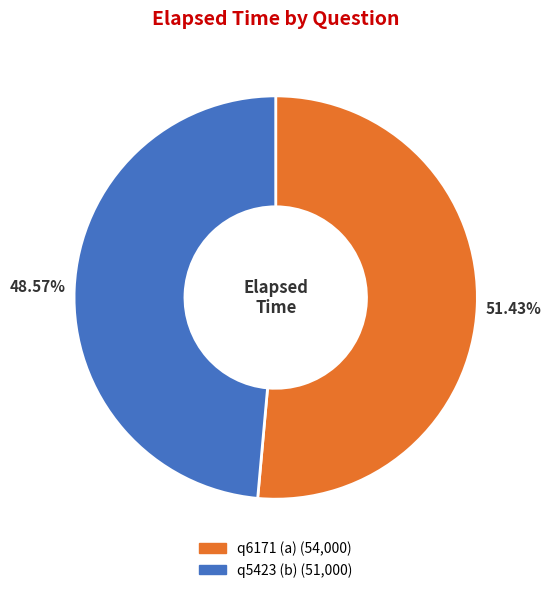

To the nearest percent, what is the difference between the q5423 (b) and q6171 (a) slice percentages?

3%